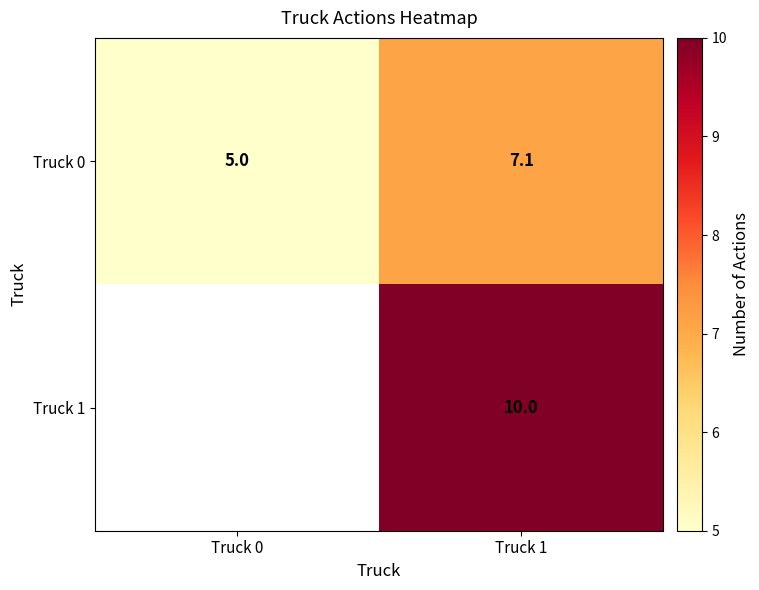

Between Truck 1 and Truck 0, which is larger?

Truck 1